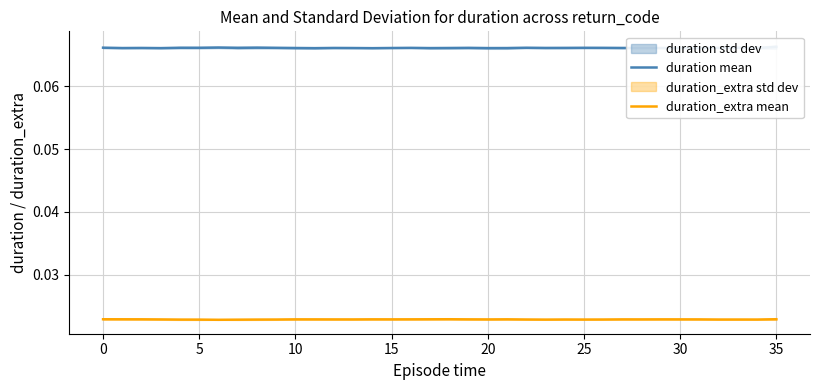

Which category has the highest value in the duration_extra mean series?

35